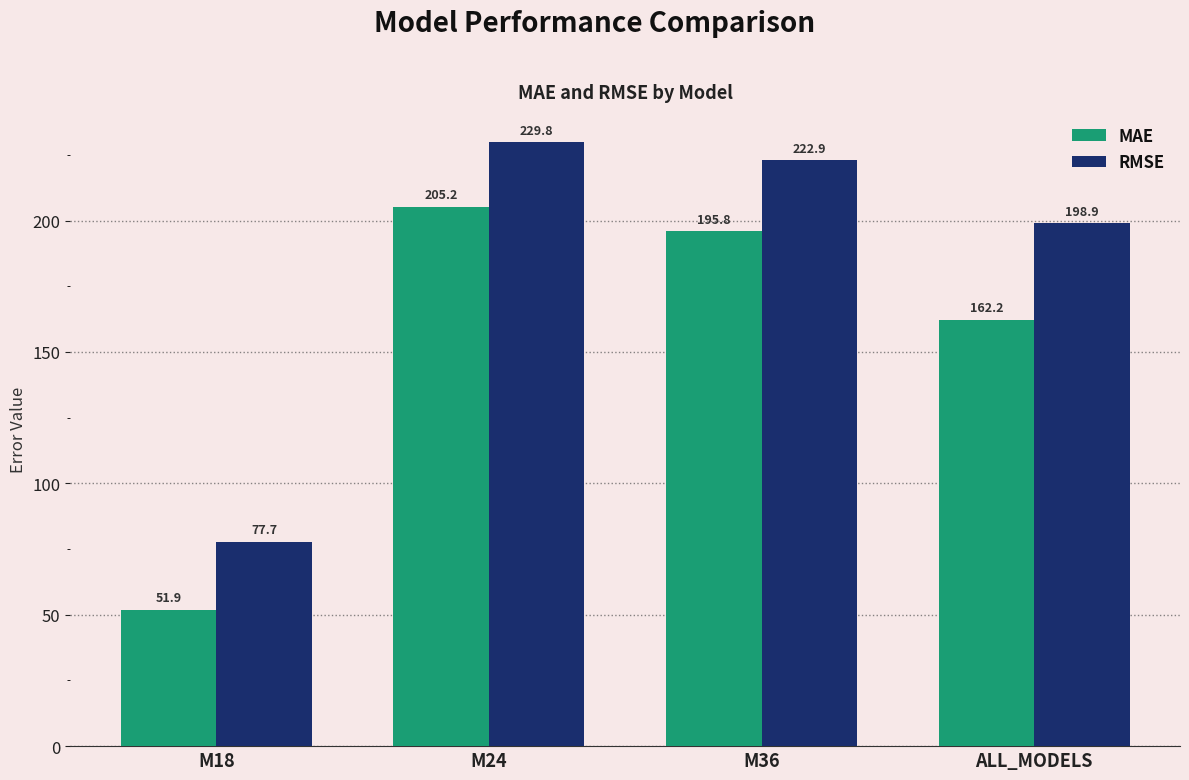

Where does the RMSE series first go above 222?

M24